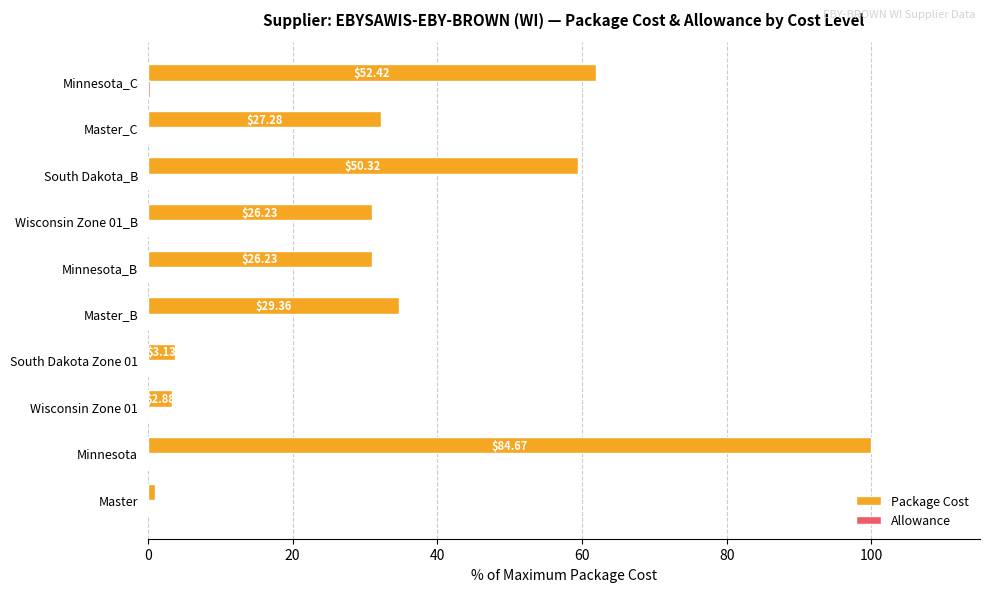

How many series are shown in this chart?

2